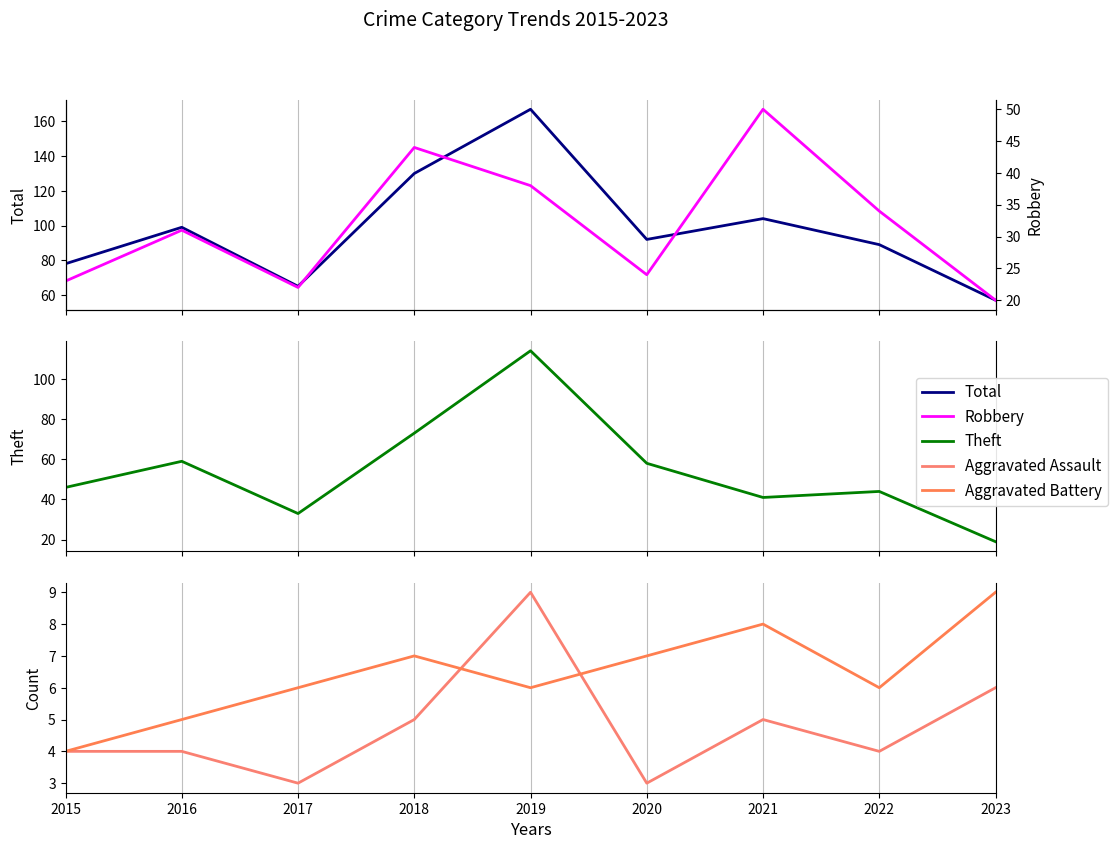

Rank the categories by Theft value from highest to lowest.

2019, 2018, 2016, 2020, 2015, 2022, 2021, 2017, 2023